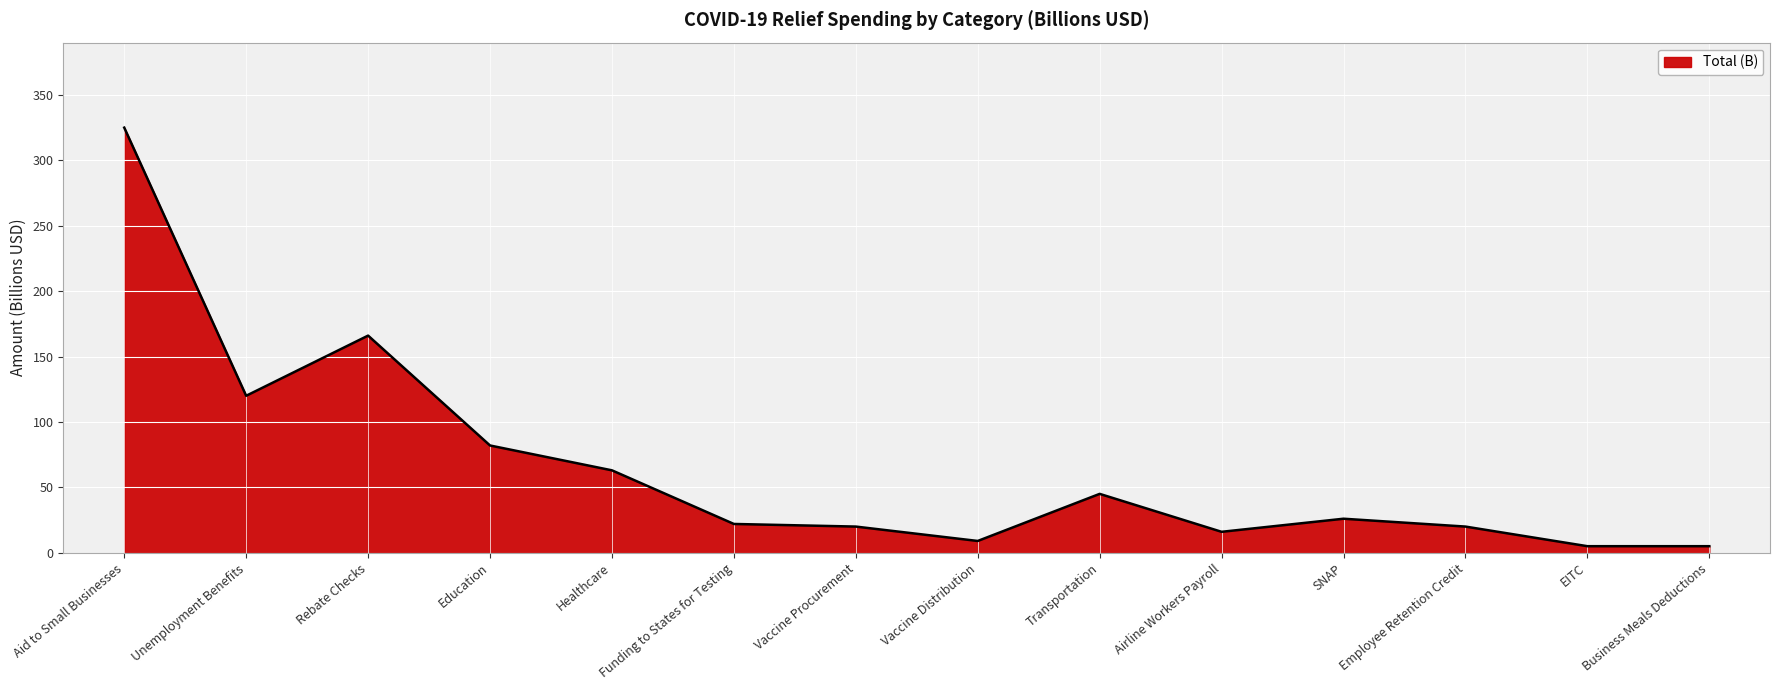

What is the ratio of the value at EITC to the value at Business Meals Deductions?

1.0